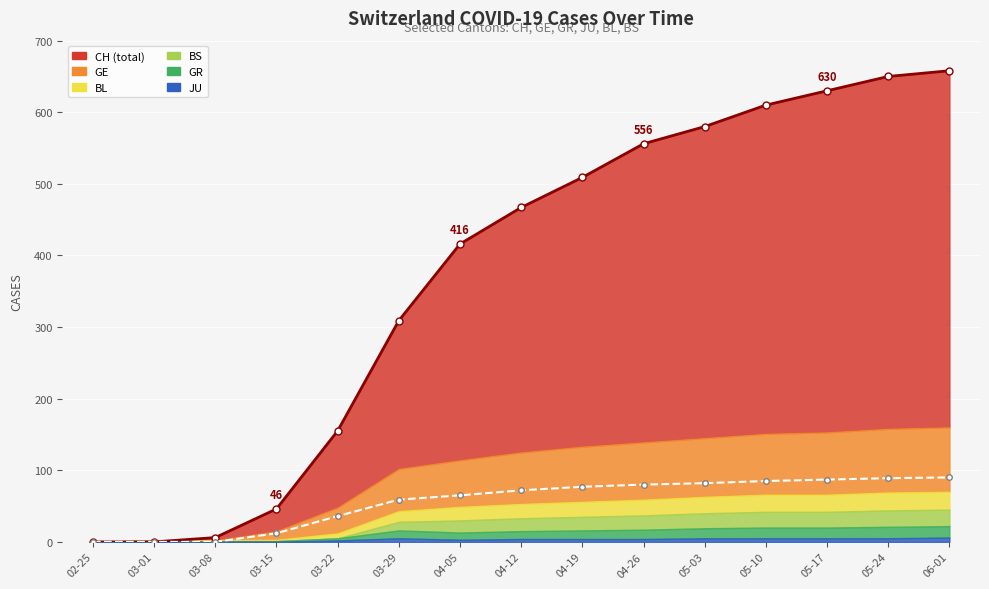

Is the value of GE at 2020-03-08 greater than the value of CH at 2020-05-10?

No